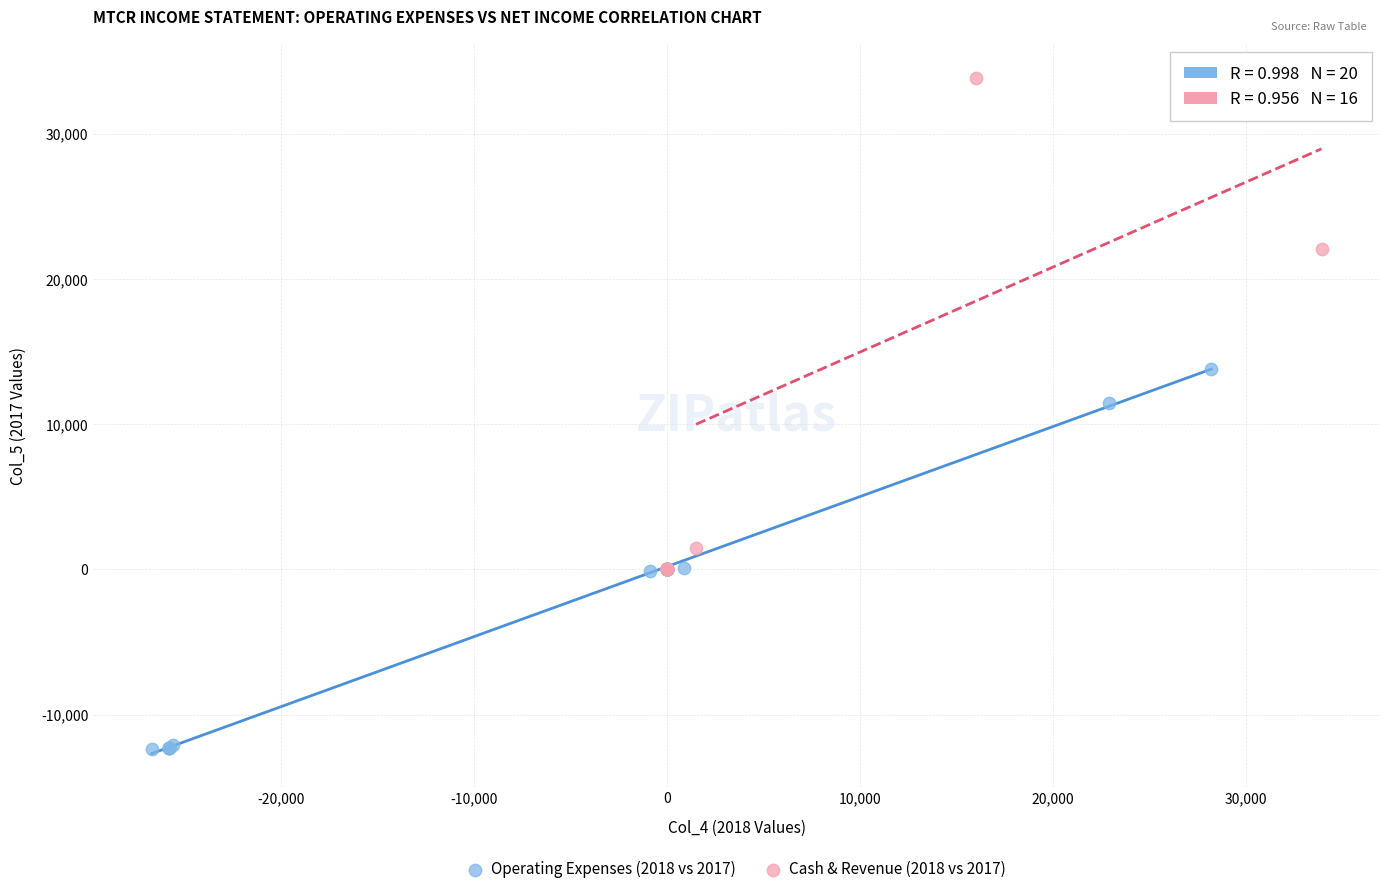

Which series contains the highest Y value?

Cash & Revenue (2018 vs 2017)